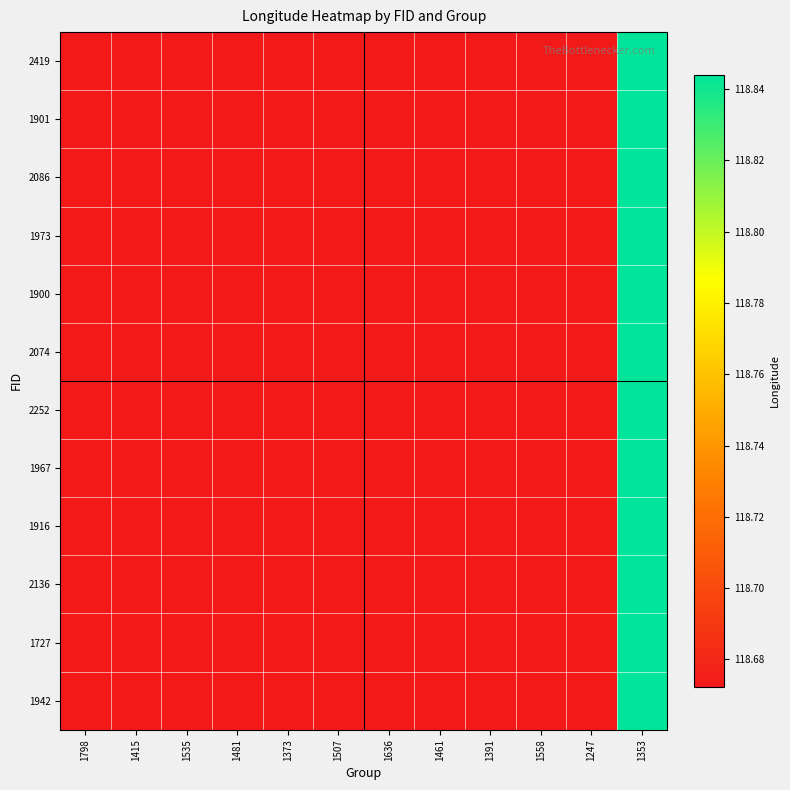

How many series are shown in this chart?

12